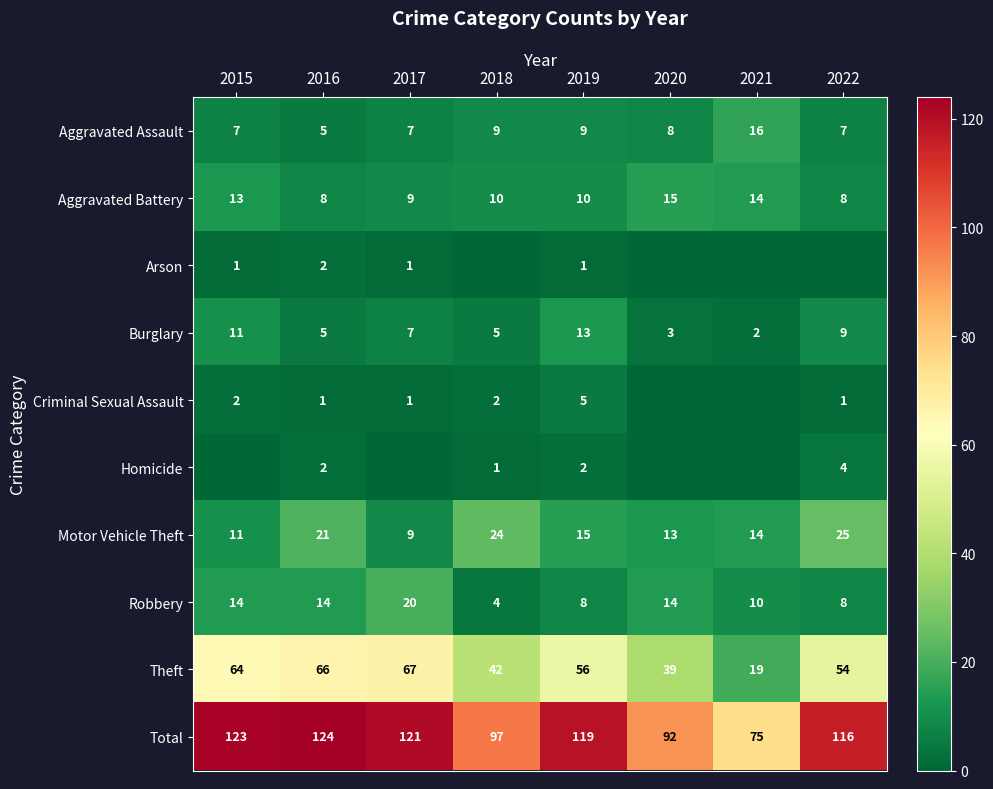

What is the difference between the maximum and minimum values in the Burglary series?

11